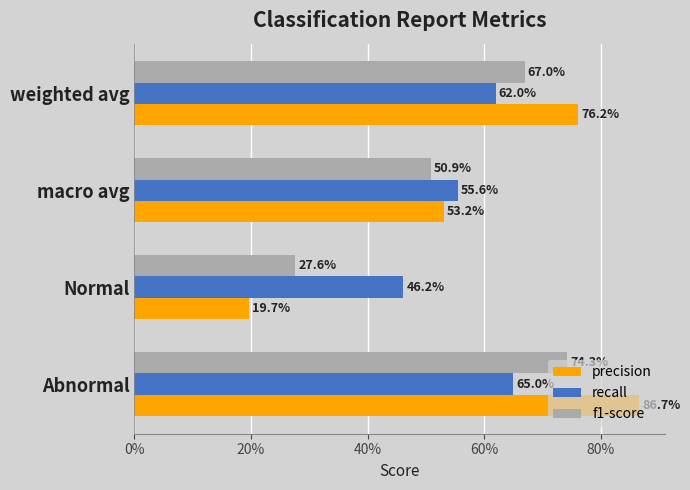

What are all the series names shown in the legend?

precision, recall, f1-score